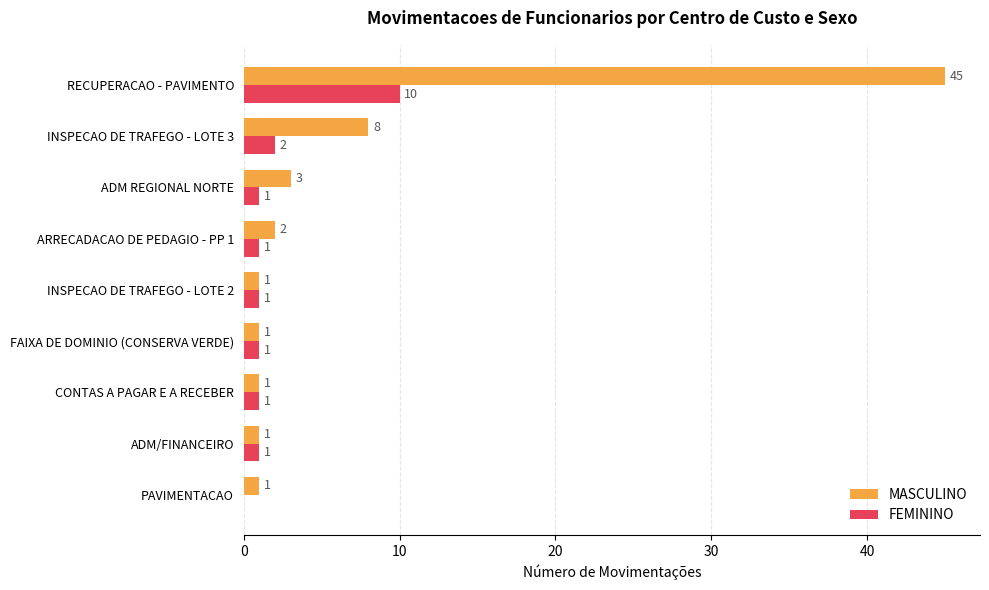

Which series changed the most between FAIXA DE DOMINIO (CONSERVA VERDE) and RECUPERACAO - PAVIMENTO?

MASCULINO